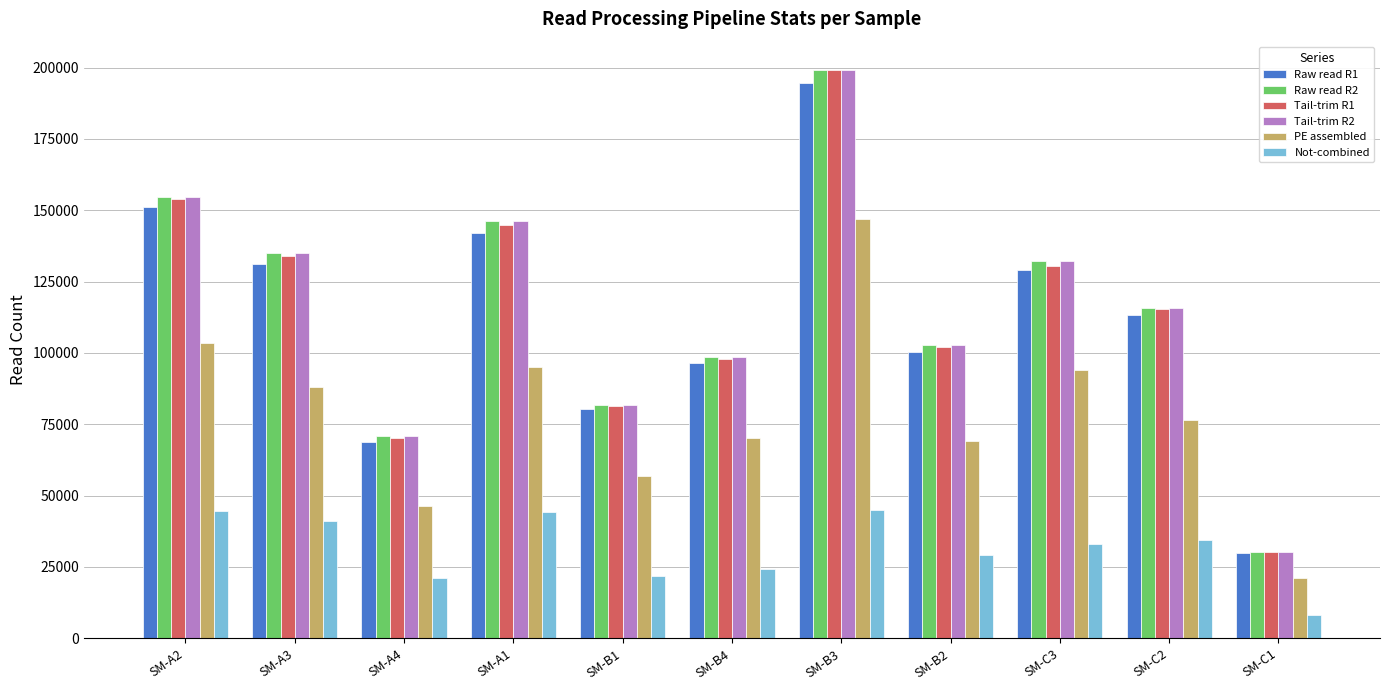

What is the sum of all Raw read R1 values?

1237130